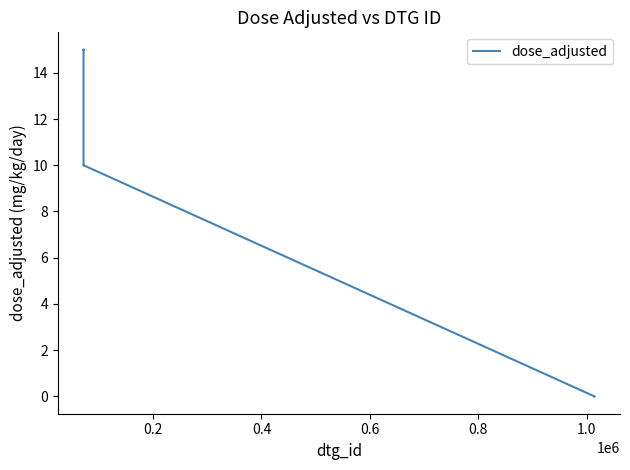

Count the number of data series in this chart.

1